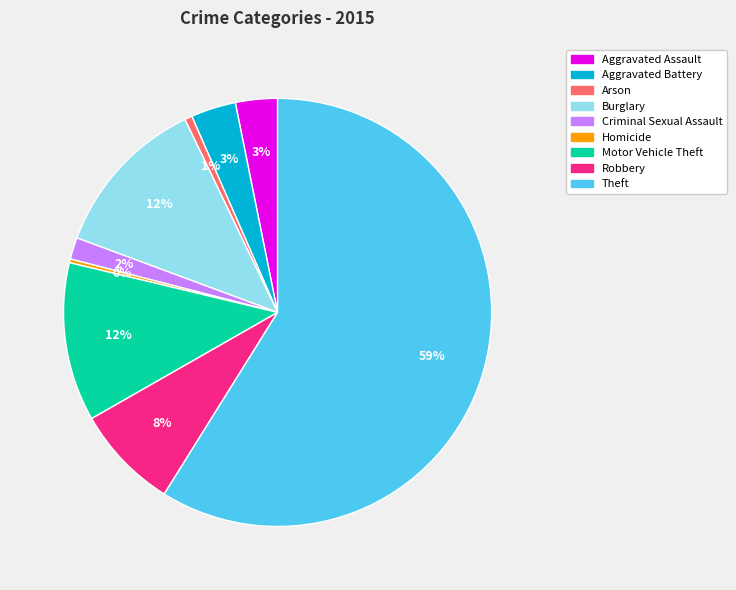

Which category accounts for the majority?

Theft